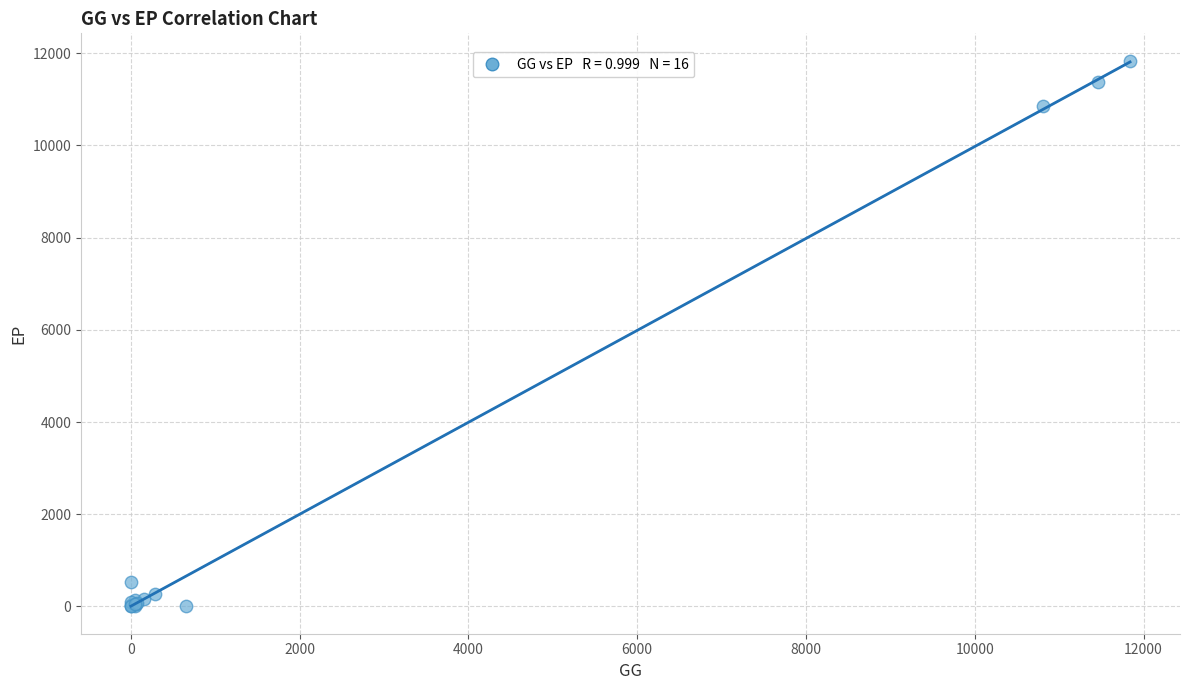

What Y value in the scatter plot is closest to 5920?

10855.6